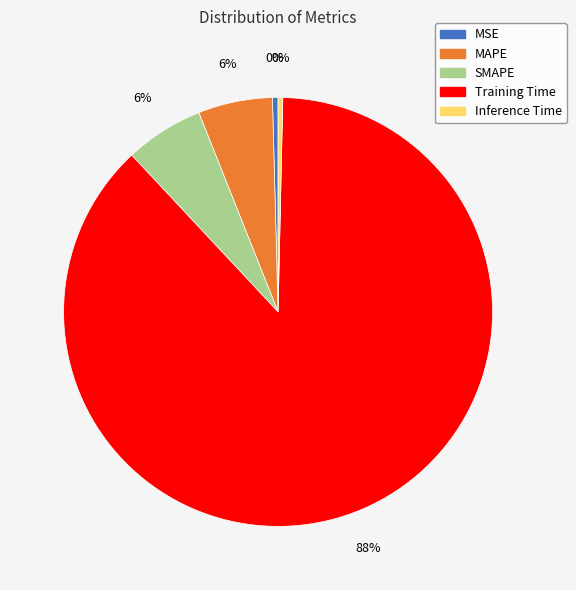

Count the number of slices in the pie.

5